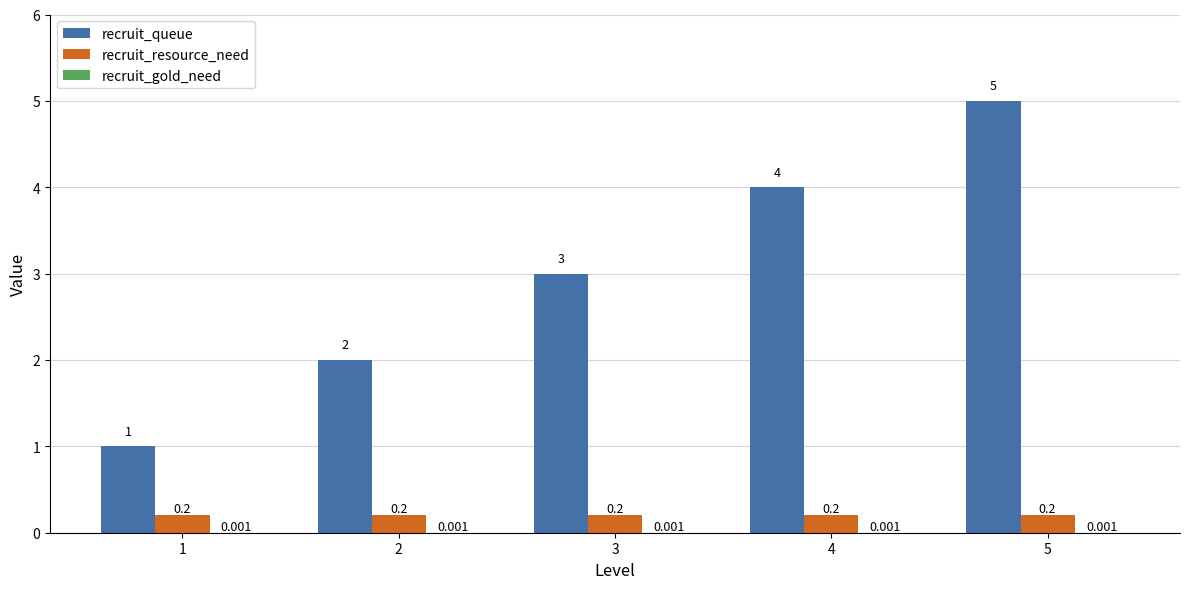

Between 2 and 4, which series saw the biggest shift?

recruit_queue